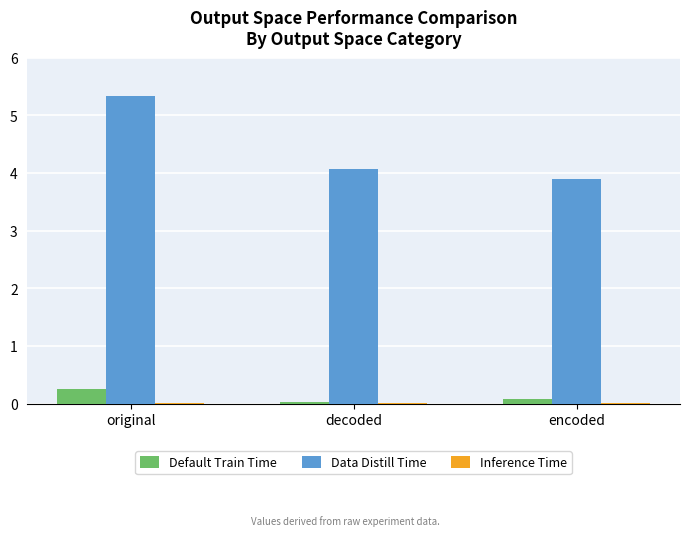

Are the bars grouped side by side (vs. stacked)?

Yes